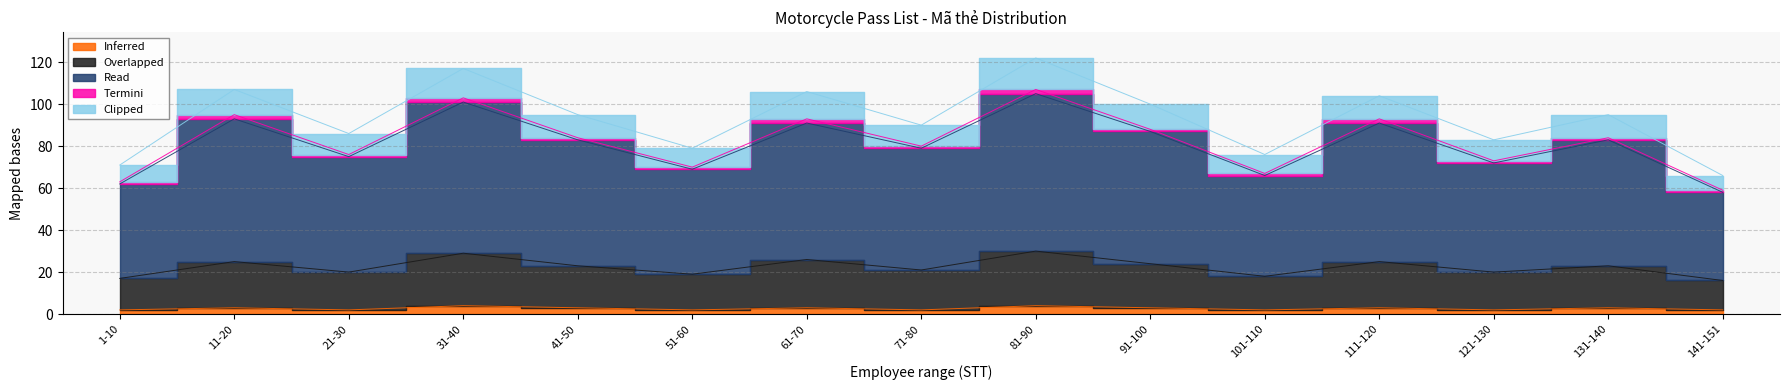

True or false: Overlapped and Read cross at least once.

False